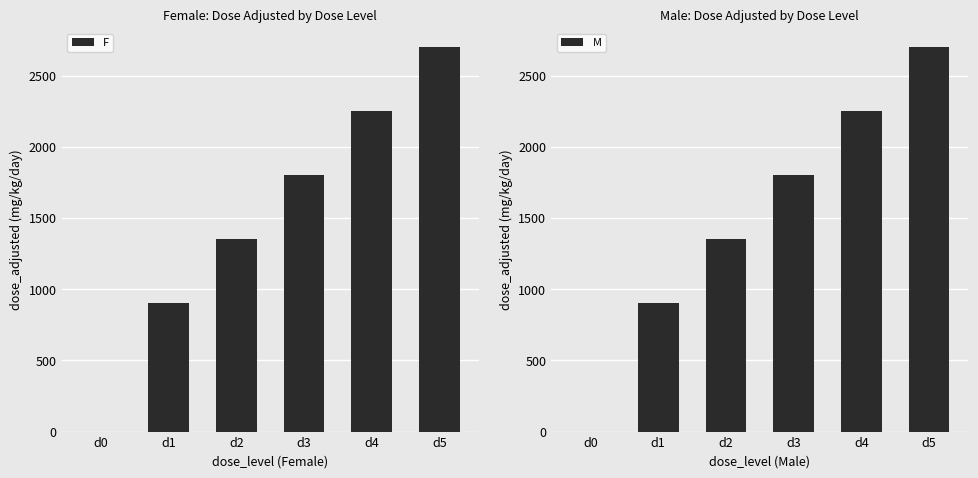

How many positive values does the M series have?

5